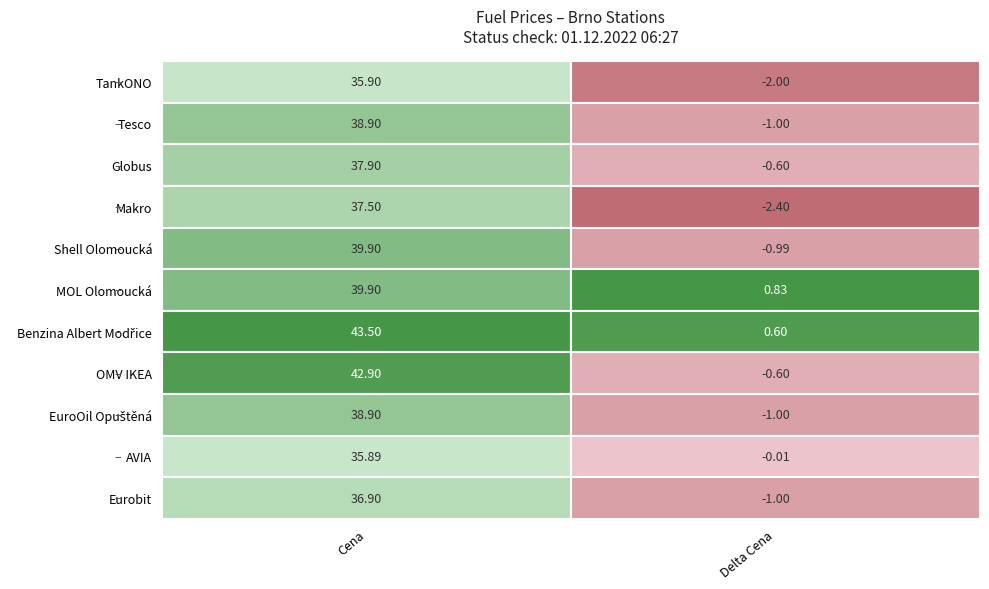

The value of Globus at TankONO is 62.0. True or false?

False